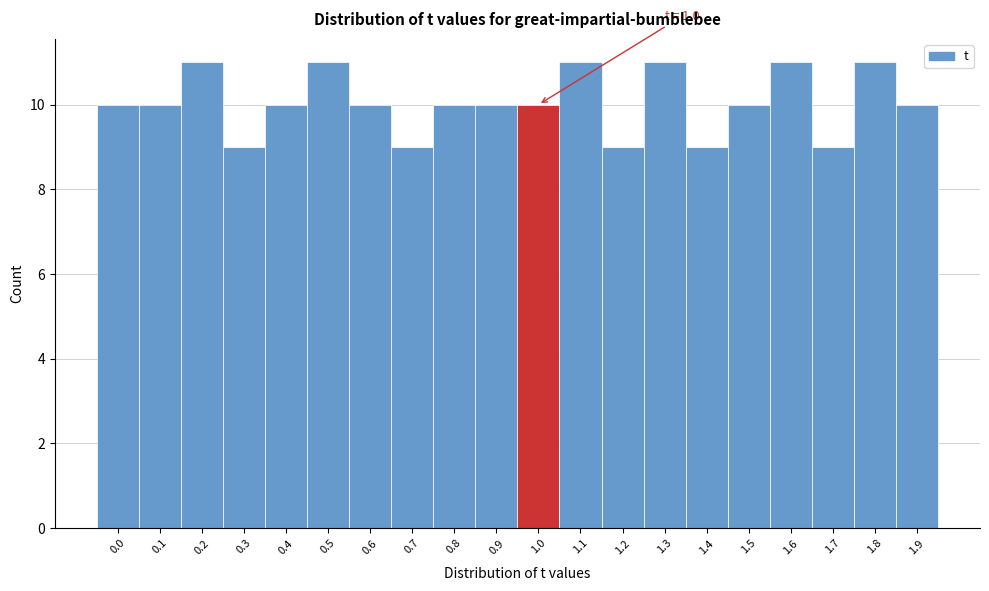

Reading left to right, list all the values displayed in this chart.

10	10	11	9	10	11	10	9	10	10	10	11	9	11	9	10	11	9	11	10